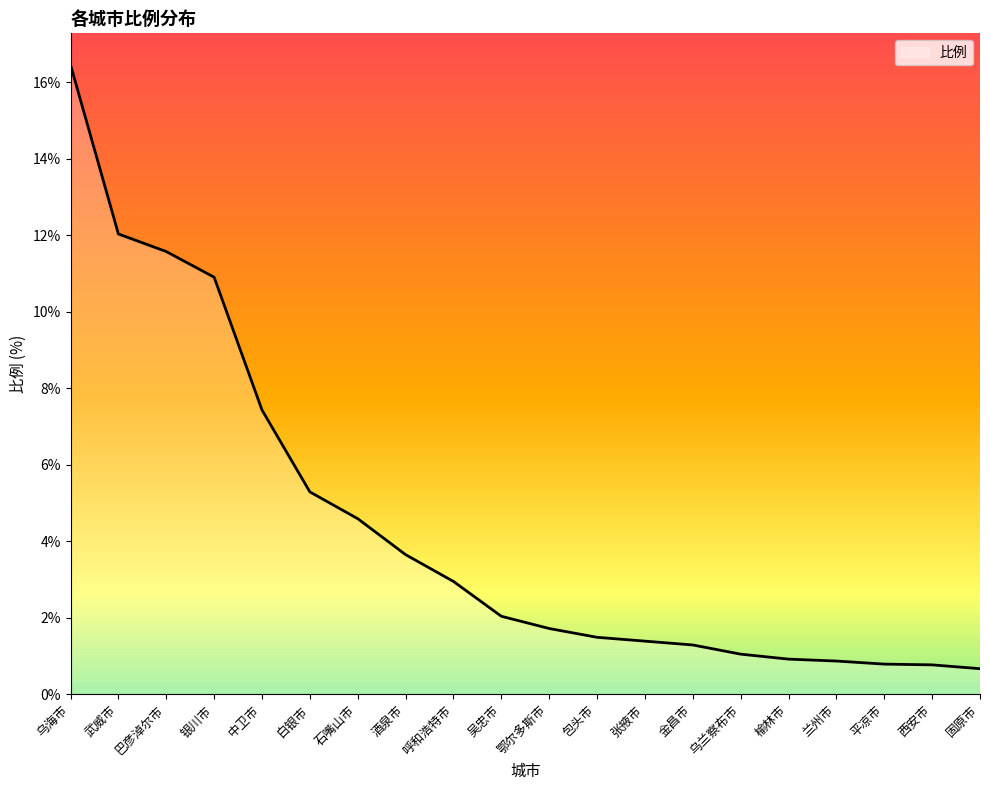

What is the difference between the maximum and second lowest values?

15.7